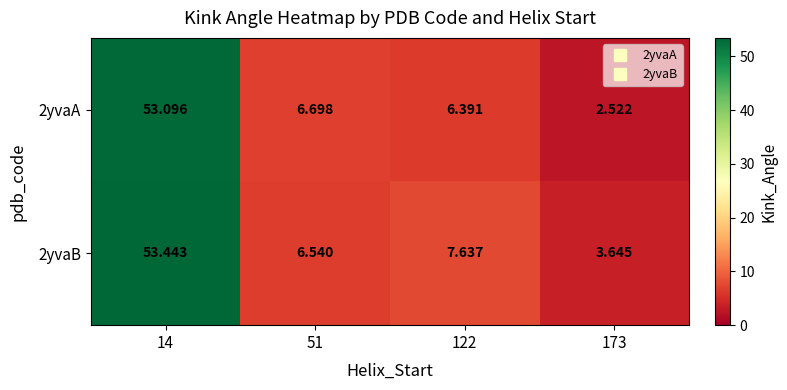

Is the value of 2yvaA at 14 greater than the value of 2yvaB at 14?

No